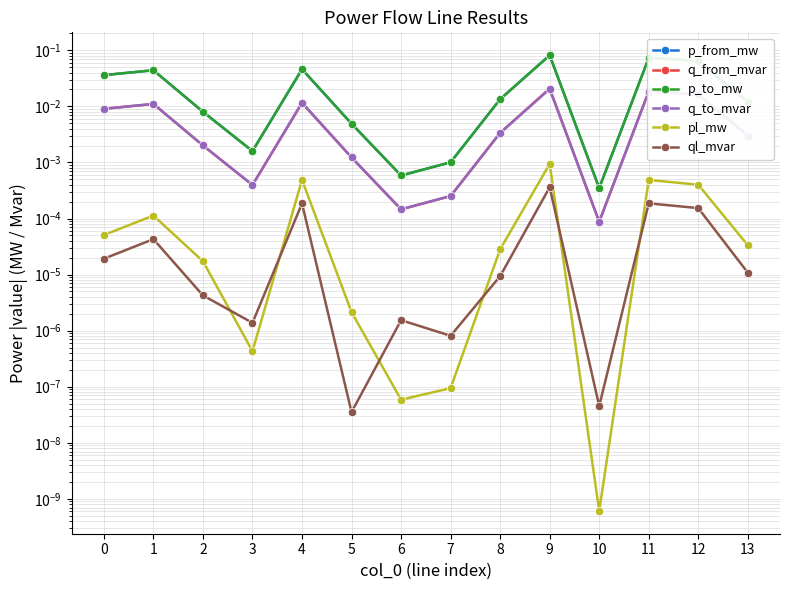

How many lines are shown in the chart?

6